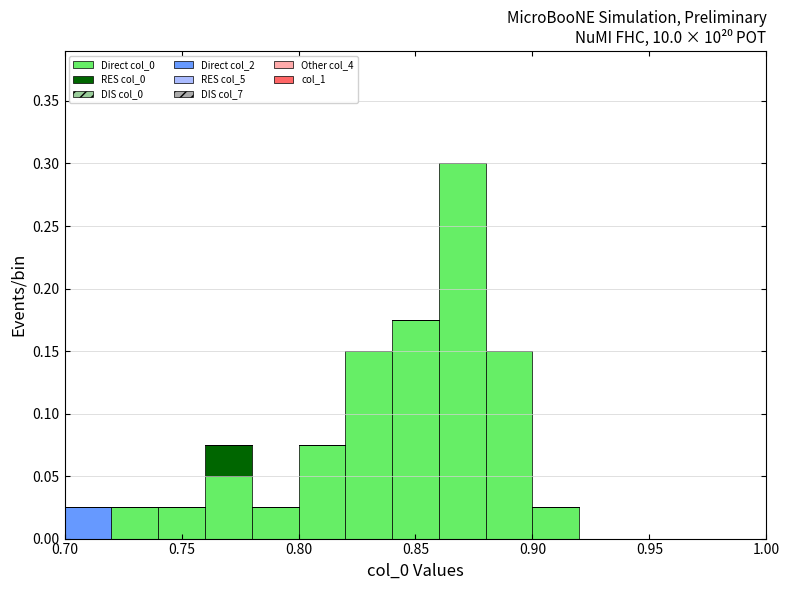

Reading left to right, transcribe this chart: for each stacked bar, give the range it covers on the x-axis and its total height. The values are not printed on the chart, so give them approximately, as read against the axis.

0.70 to 0.72: 0.025
0.72 to 0.74: 0.025
0.74 to 0.76: 0.025
0.76 to 0.78: 0.075
0.78 to 0.80: 0.025
0.80 to 0.82: 0.075
0.82 to 0.84: 0.150
0.84 to 0.86: 0.175
0.86 to 0.88: 0.300
0.88 to 0.90: 0.150
0.90 to 0.92: 0.025
0.92 to 0.94: 0
0.94 to 0.96: 0
0.96 to 0.98: 0
0.98 to 1.00: 0